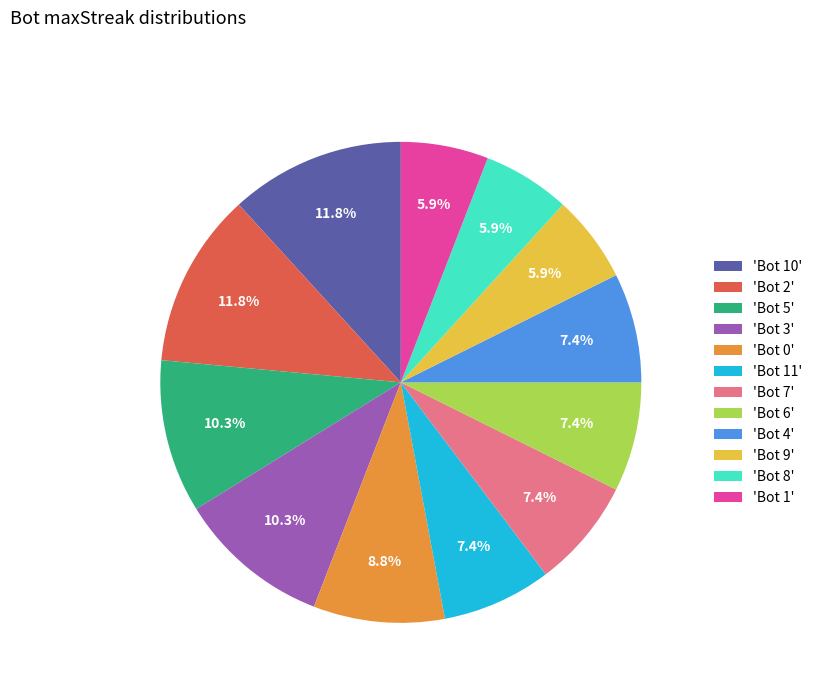

Between 'Bot 8' and 'Bot 4', which is larger?

'Bot 4'